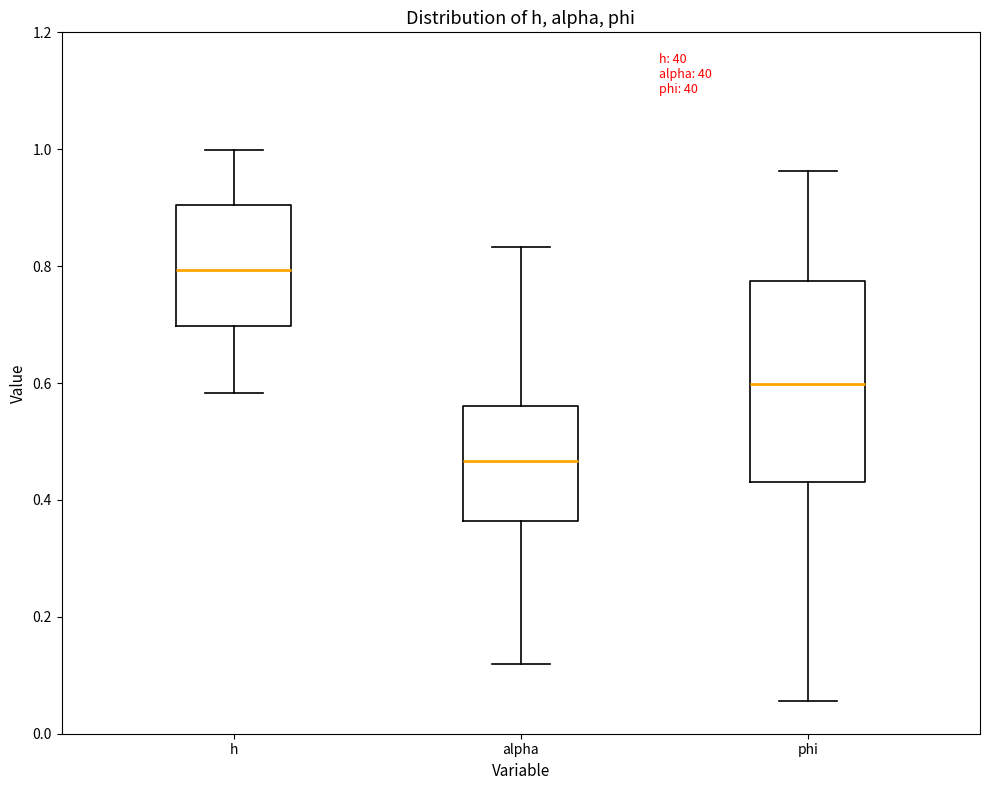

Reading left to right, transcribe this box plot: for each box, give where its median line is, the range the box spans, and where its two whiskers end, as read against the y-axis. The values are not printed on the chart, so give them approximately, as read against the axis.

h: median 0.80, box 0.70 to 0.90, whiskers 0.58 to 1.00
alpha: median 0.46, box 0.36 to 0.56, whiskers 0.12 to 0.84
phi: median 0.60, box 0.44 to 0.78, whiskers 0.06 to 0.96